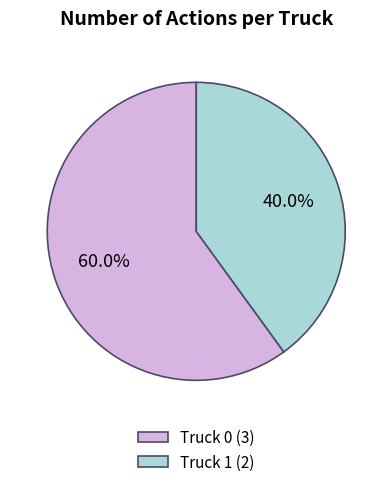

To the nearest percent, what is the difference between the largest and smallest slice percentages?

20%